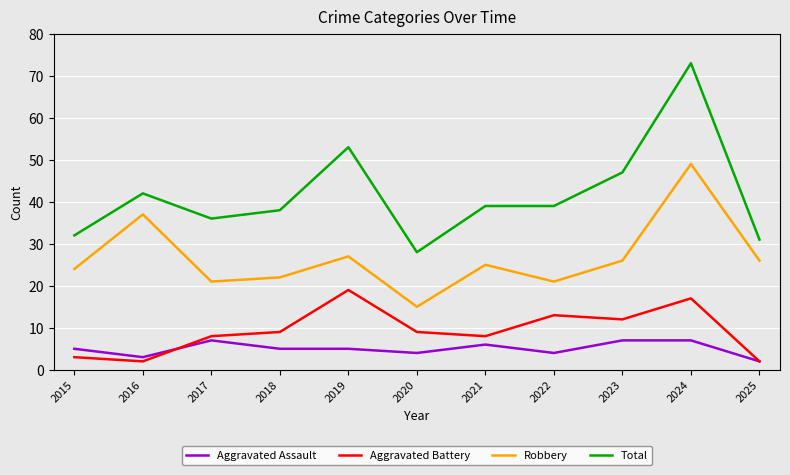

Between 2020 and 2024, which series saw the biggest shift?

Total